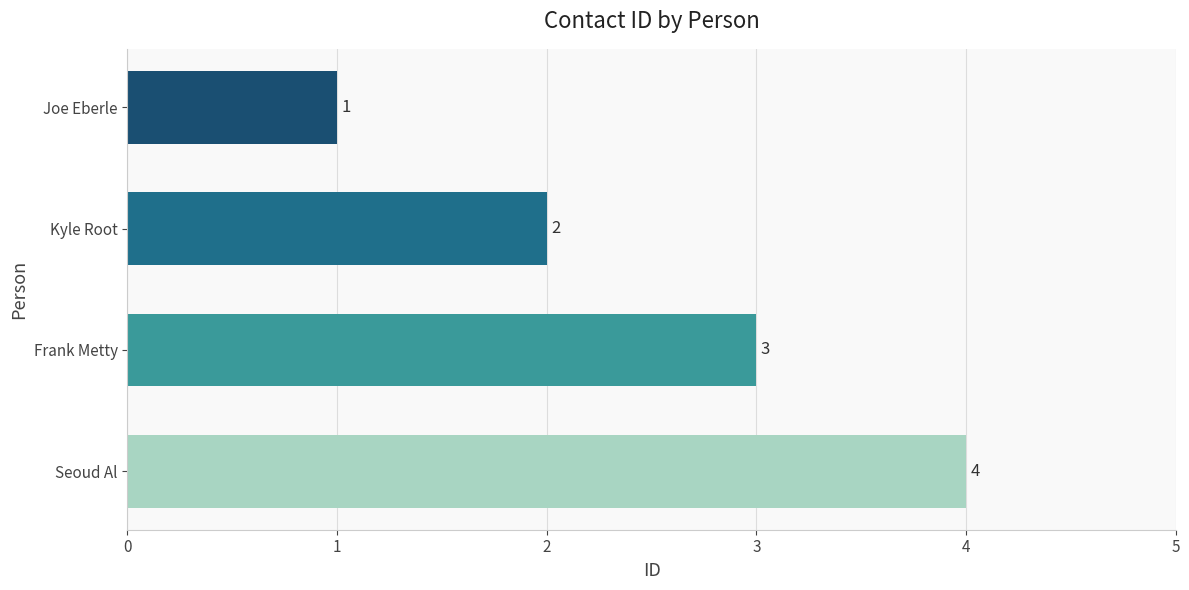

The value at Joe Eberle is 2. True or false?

False